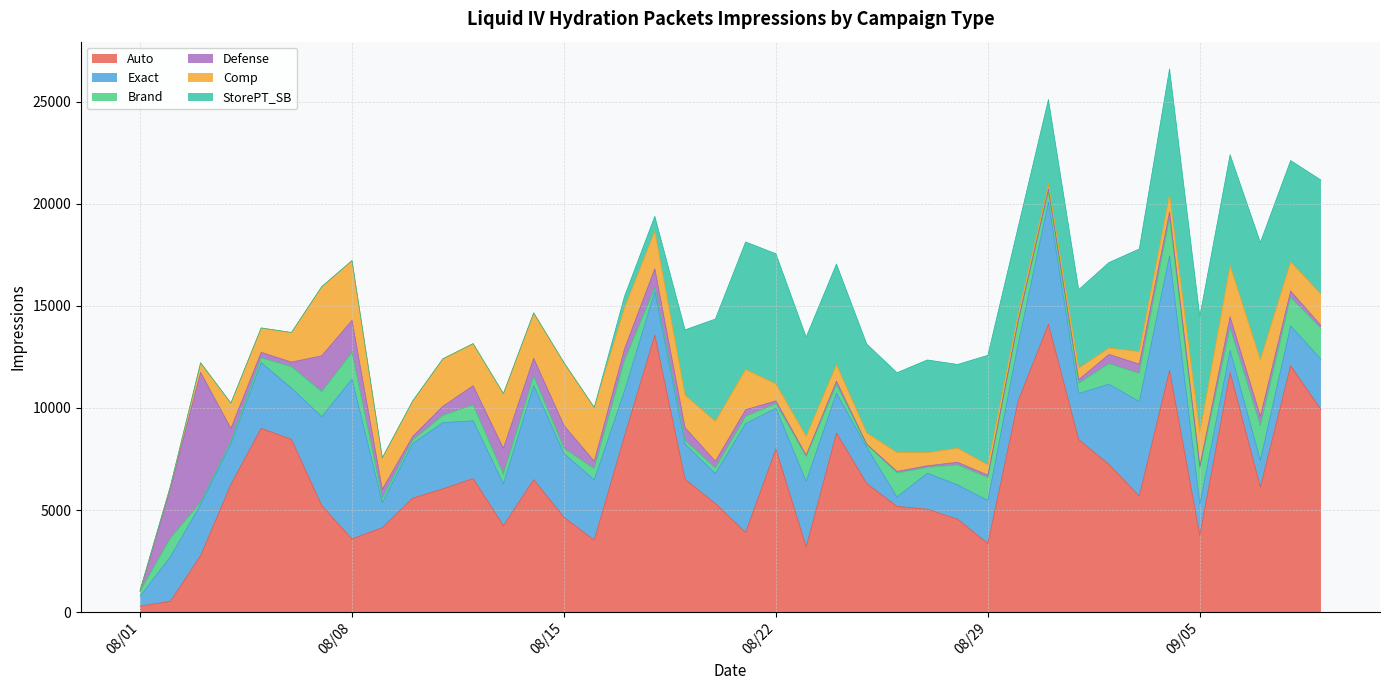

What is the sum of all Defense values?

25520